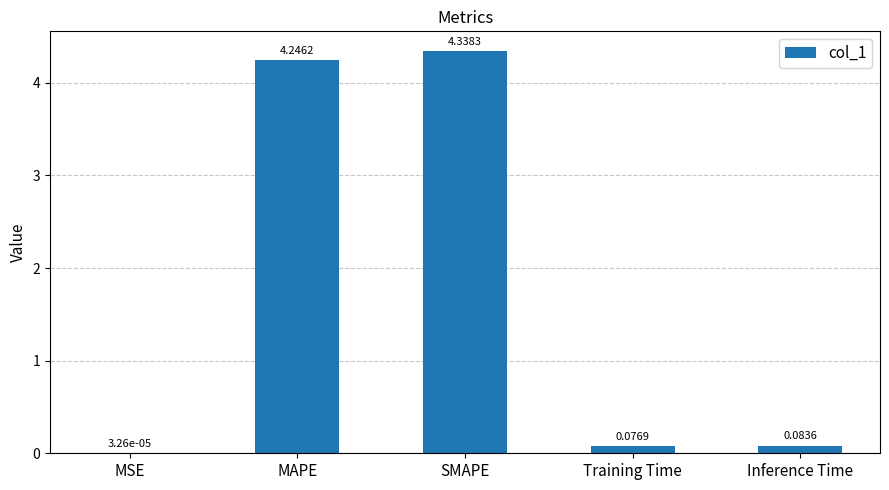

At which label is the value closest to 2?

Inference Time